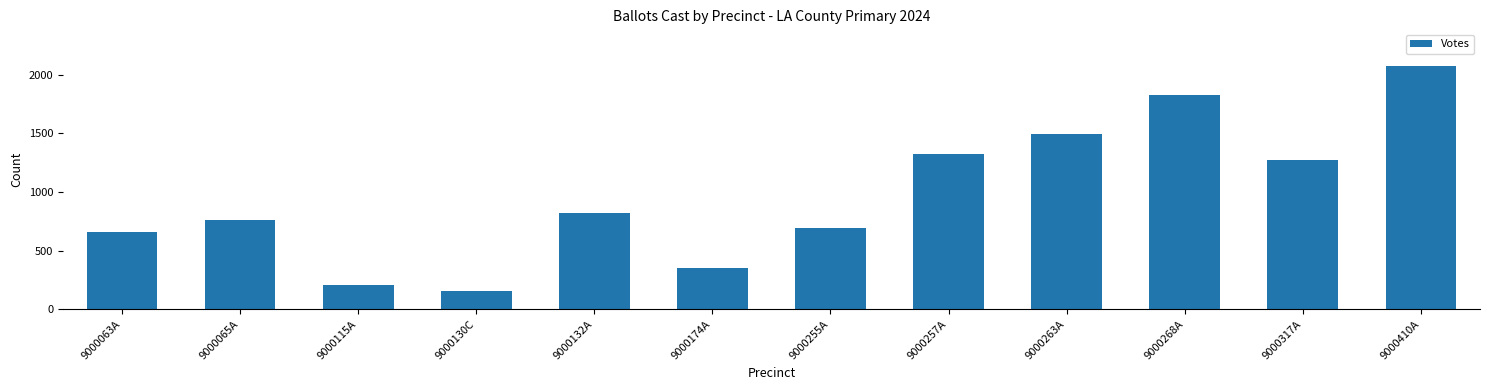

Which has a higher value, 9000263A or 9000130C?

9000263A